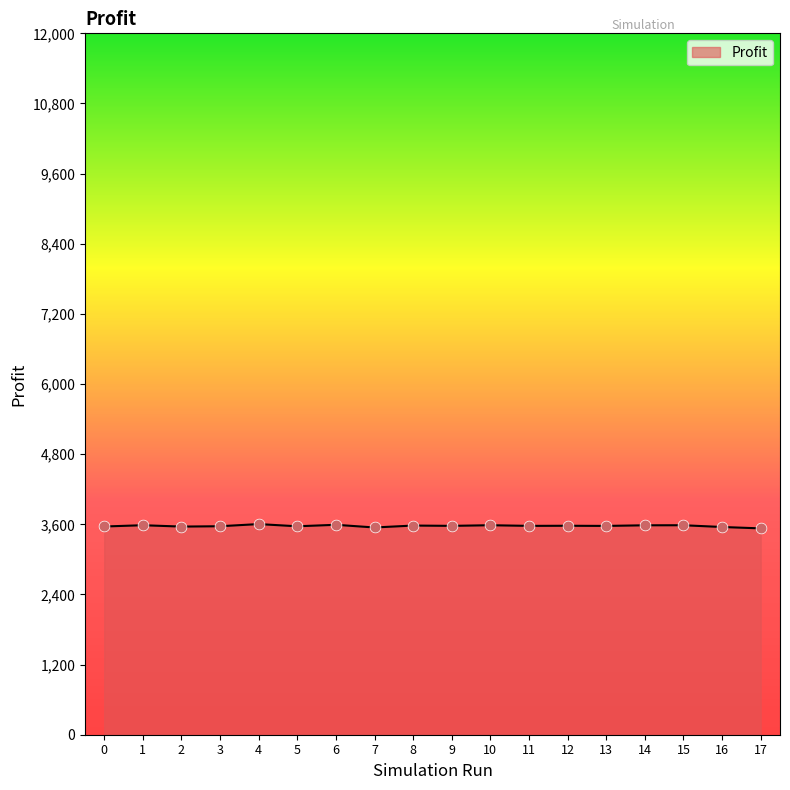

What is the change in value from 5 to 6?

+25.6